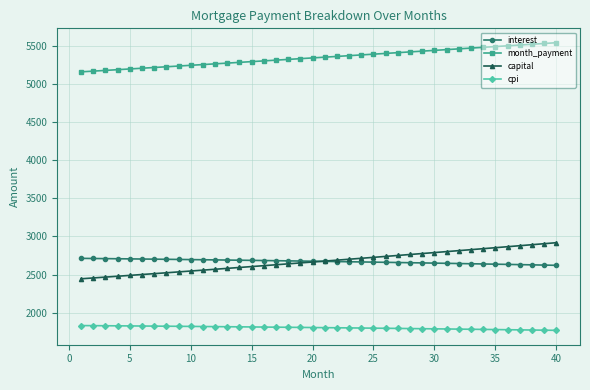

True or false: capital and cpi cross at least once.

False